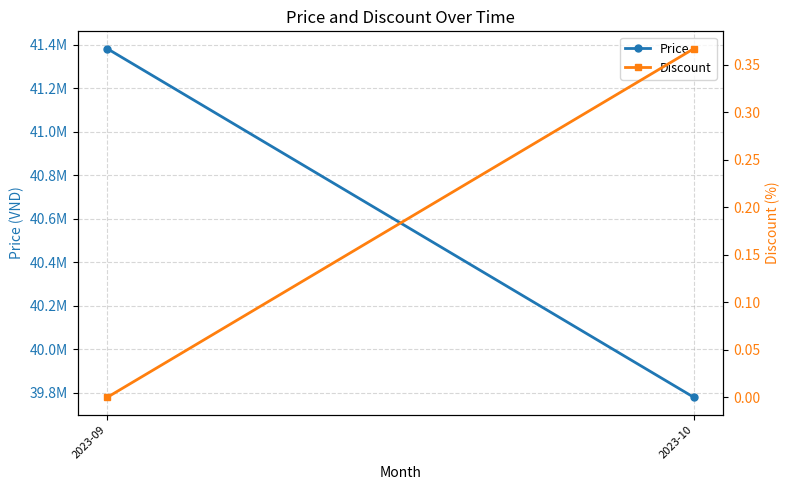

Between 2023-09 and 2023-10, which series saw the biggest shift?

Price